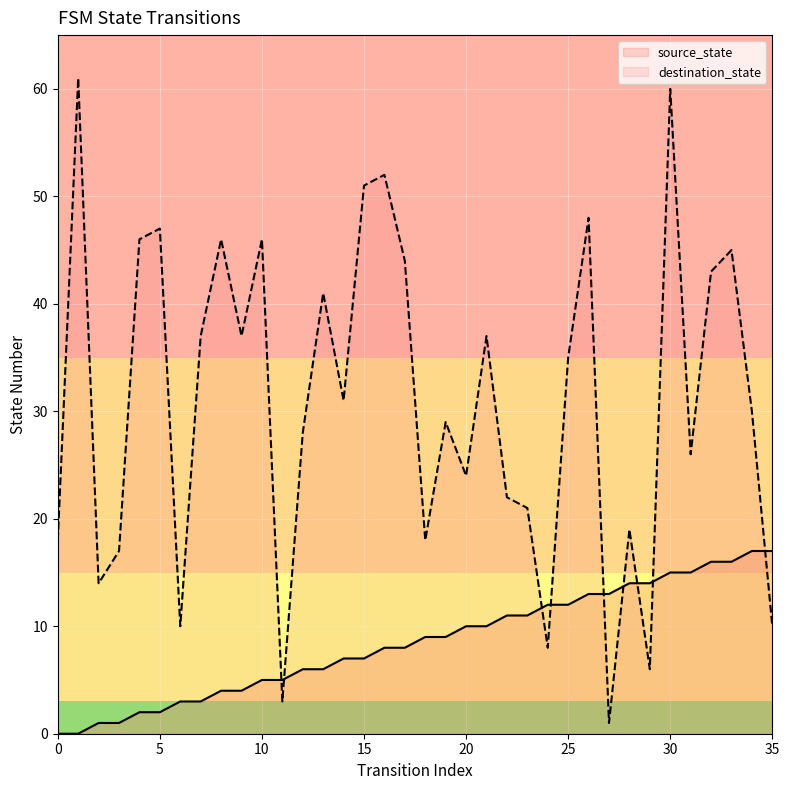

Is the value of destination_state at 30 greater than the value of source_state at 16?

Yes